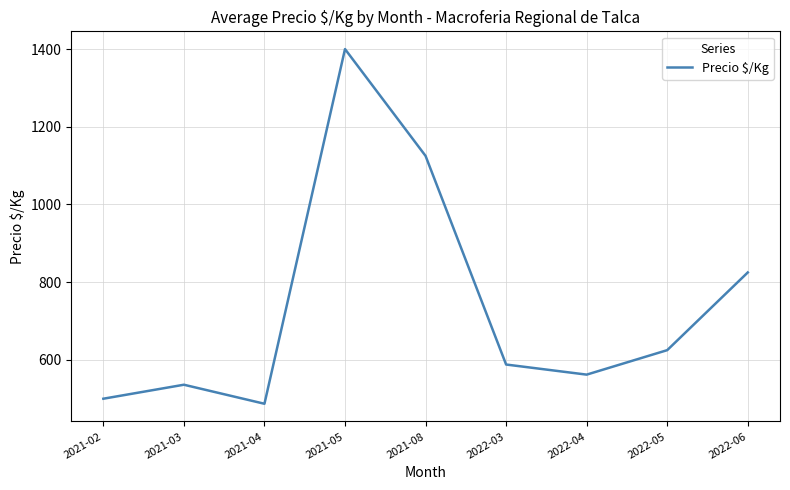

The value at 2021-08 is 1986. True or false?

False